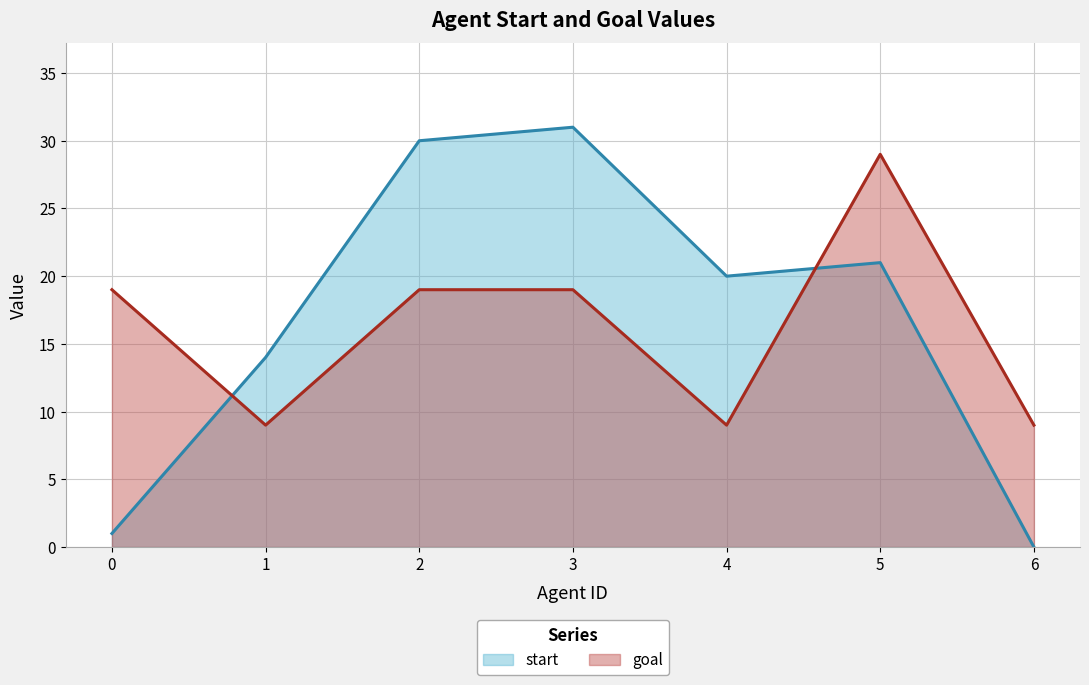

The value of goal at 3 is 19. True or false?

True